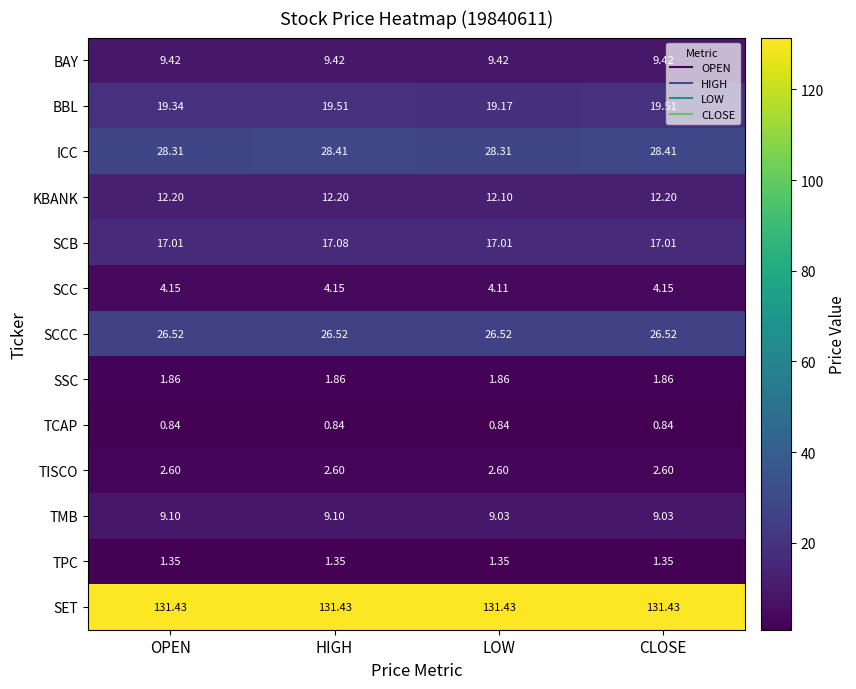

At which category is the sum across all series the highest?

HIGH